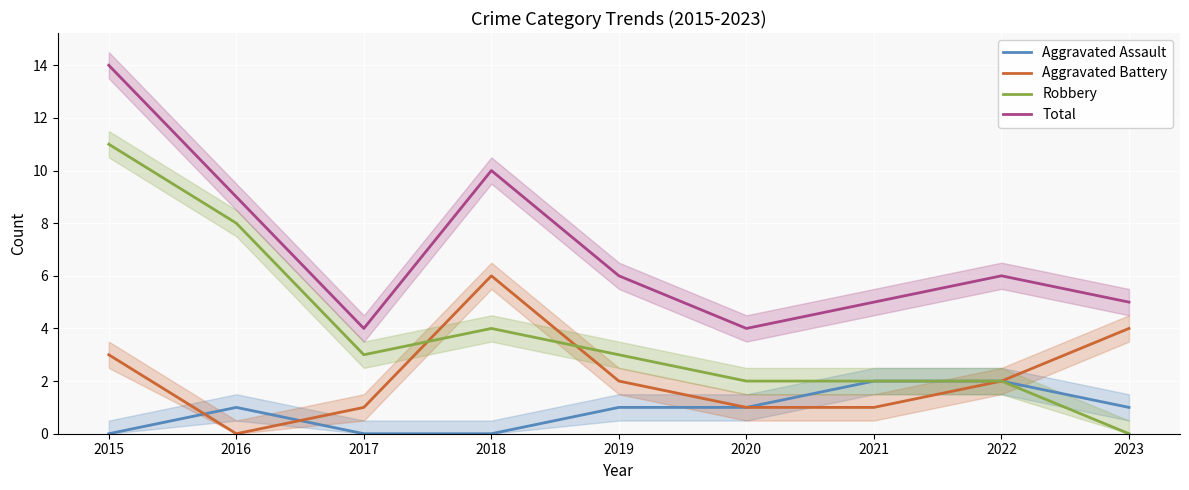

At which label does Total reach its peak?

2015